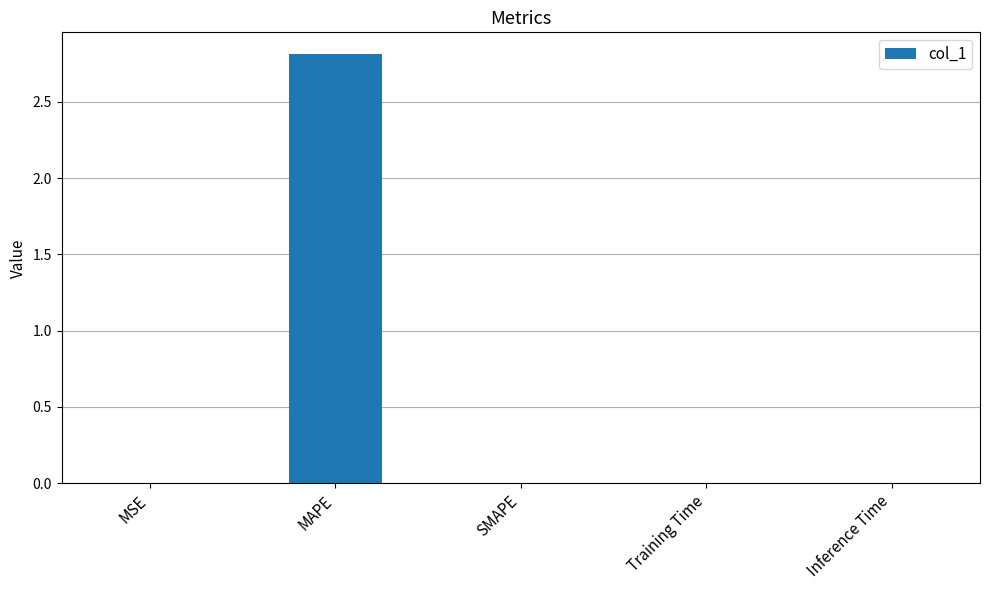

What is the sum of all values?

2.8